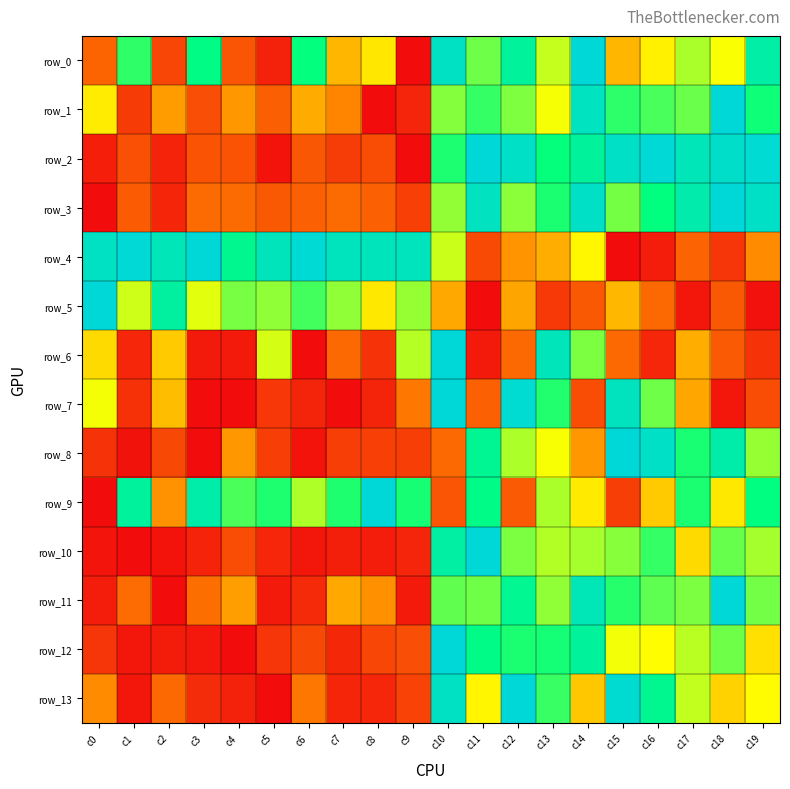

True or false: row_6 has a value of 0.1 at c16.

True